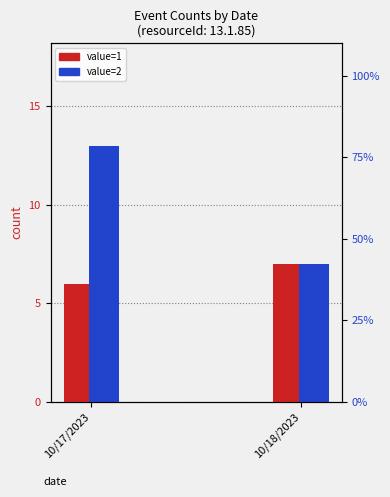

List the series in order of their overall mean, highest first.

value=2, value=1